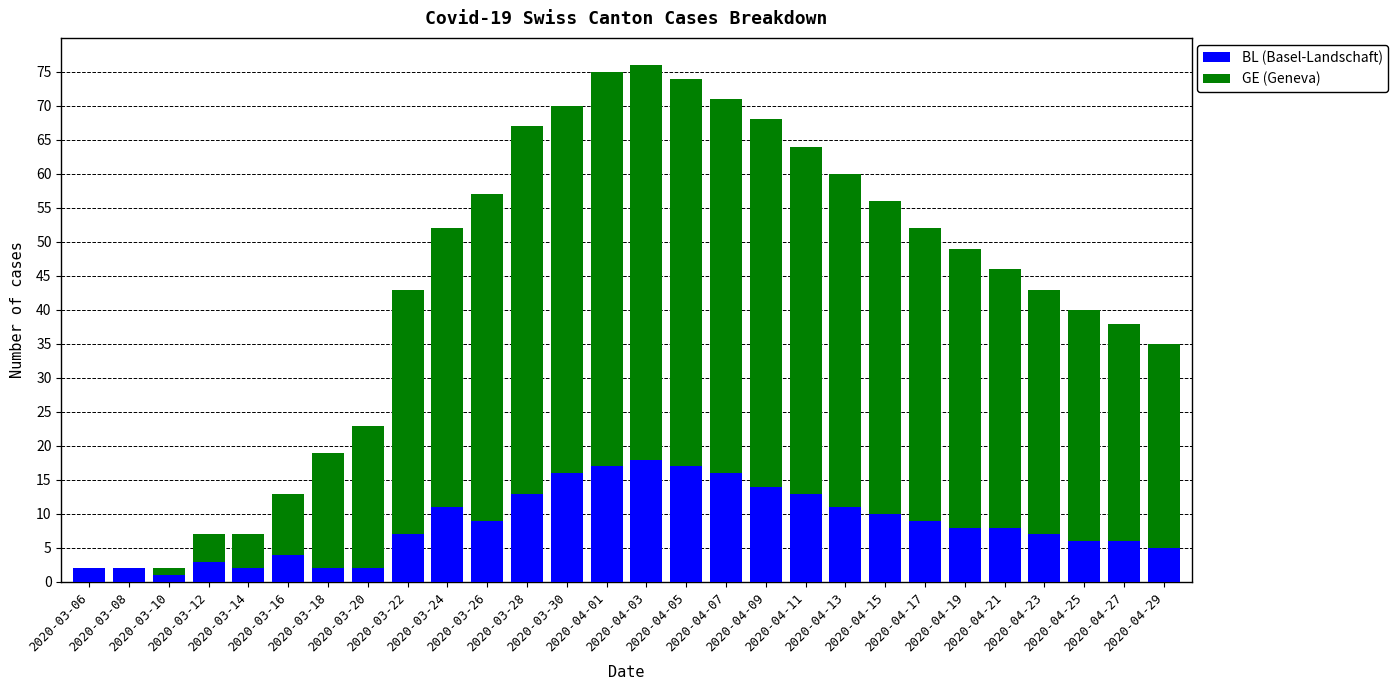

What is the sum of all BL (Basel-Landschaft) values?

239